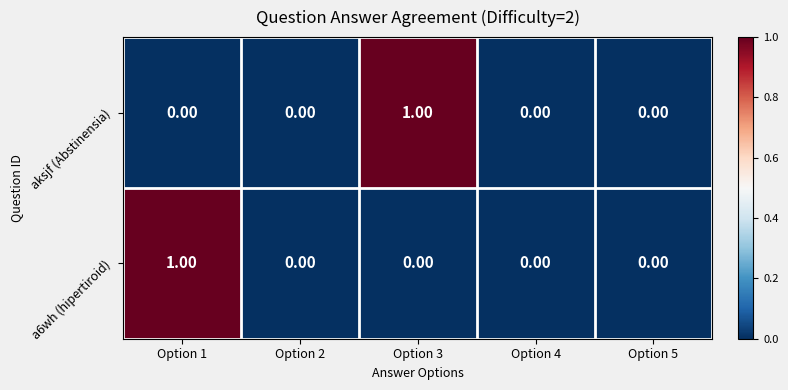

Which series changed the most between Option 2 and Option 3?

aksjf (Abstinensia)